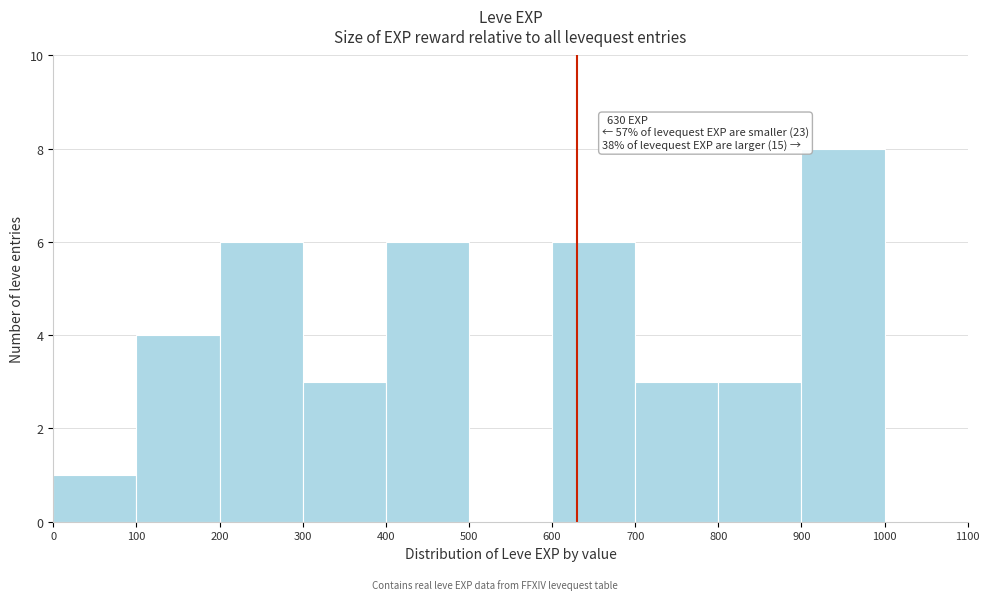

Over which range of the x-axis is the bar tallest?

900 to 1000